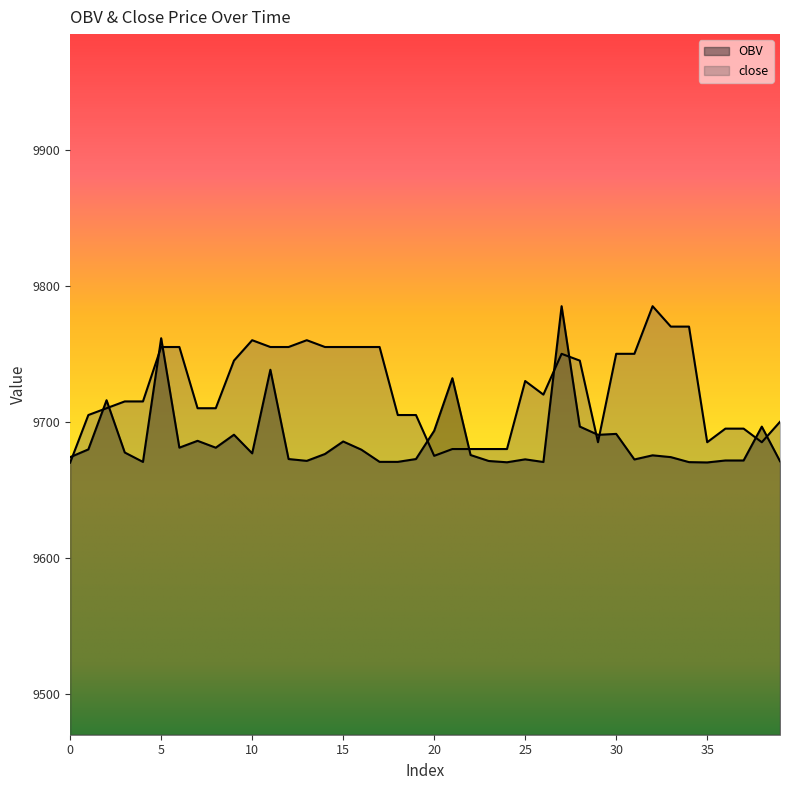

Rank the series by their average value, from highest to lowest.

close, OBV